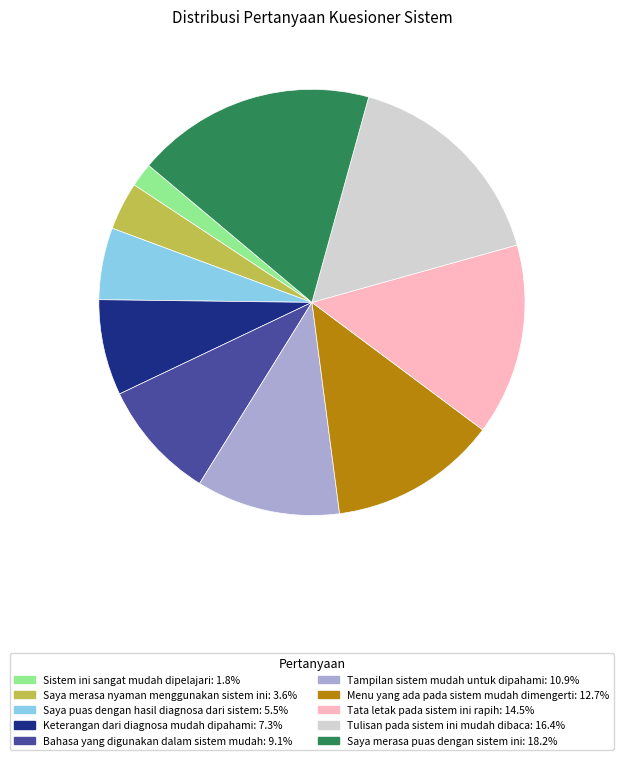

Which category has the smallest portion of the pie?

Sistem ini sangat mudah dipelajari